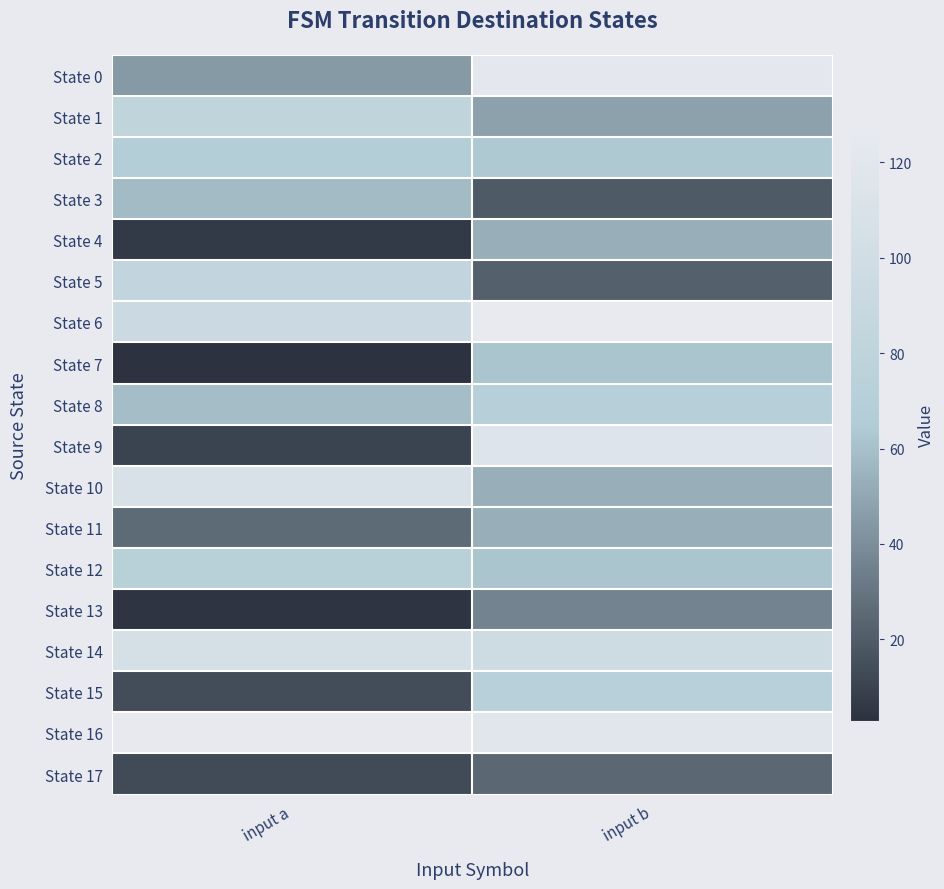

Reading right to left, extract all data points from this chart.

State 0: input b=123	input a=45
State 1: input b=48	input a=81
State 2: input b=64	input a=67
State 3: input b=19	input a=58
State 4: input b=53	input a=6
State 5: input b=22	input a=84
State 6: input b=127	input a=94
State 7: input b=62	input a=3
State 8: input b=70	input a=59
State 9: input b=116	input a=10
State 10: input b=53	input a=109
State 11: input b=53	input a=26
State 12: input b=62	input a=72
State 13: input b=36	input a=4
State 14: input b=96	input a=104
State 15: input b=73	input a=14
State 16: input b=119	input a=126
State 17: input b=25	input a=13